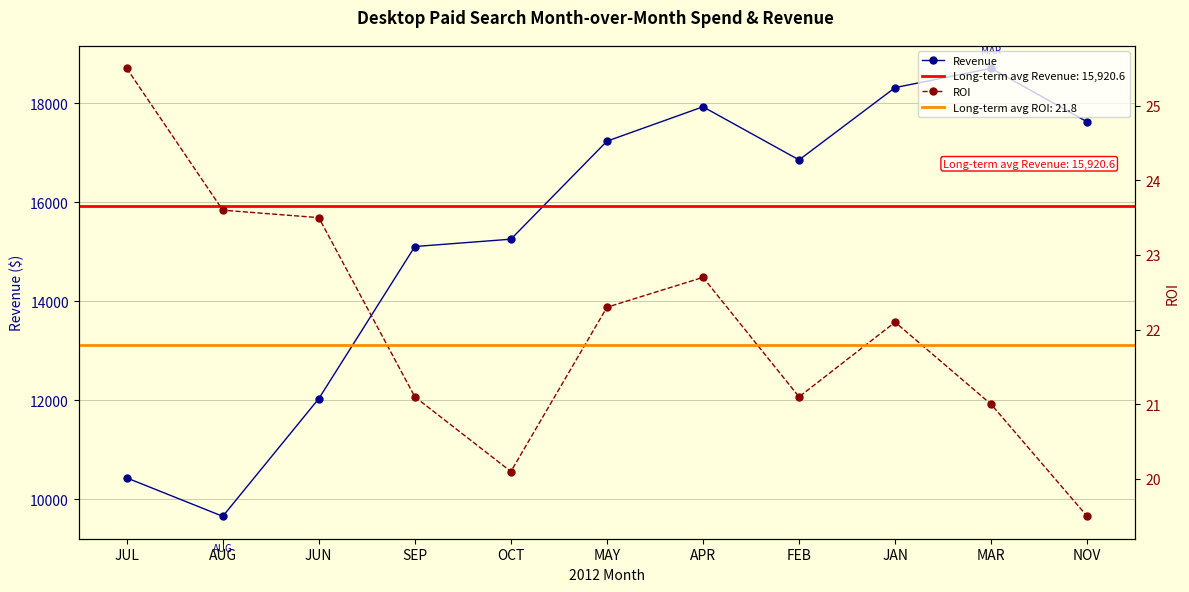

What is the sum of all Revenue values?

169167.1